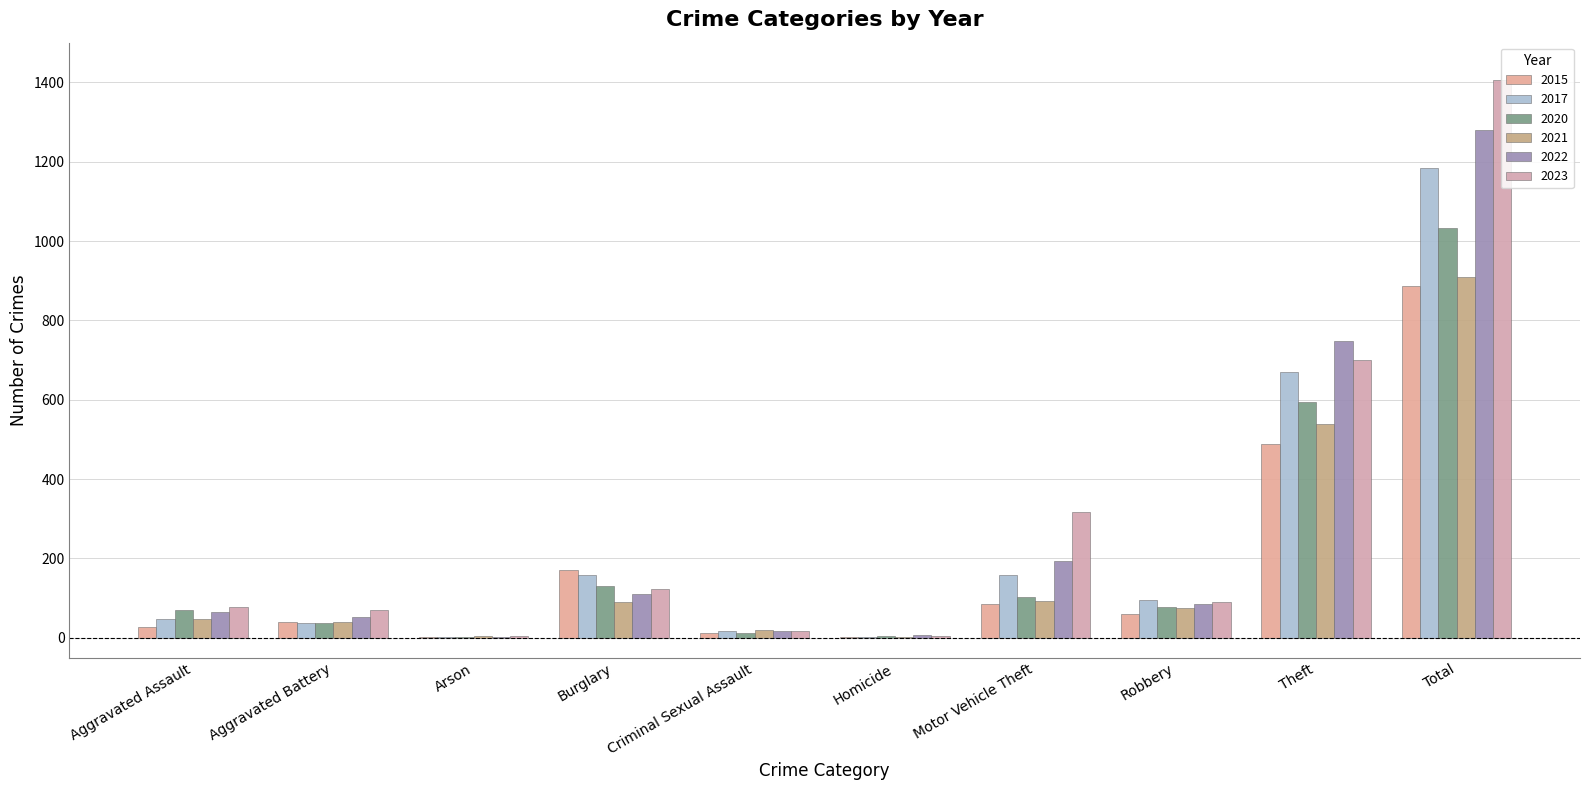

What is the value of the 2021 bar at the 4th from the left?

89